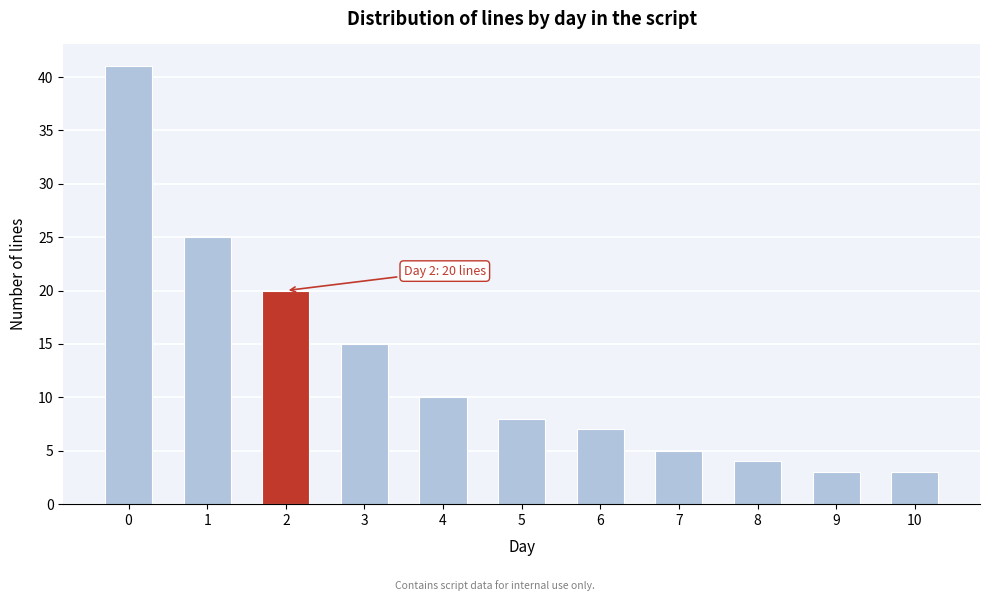

Reading left to right, extract all data points from this chart.

0=41	1=25	2=20	3=15	4=10	5=8	6=7	7=5	8=4	9=3	10=3